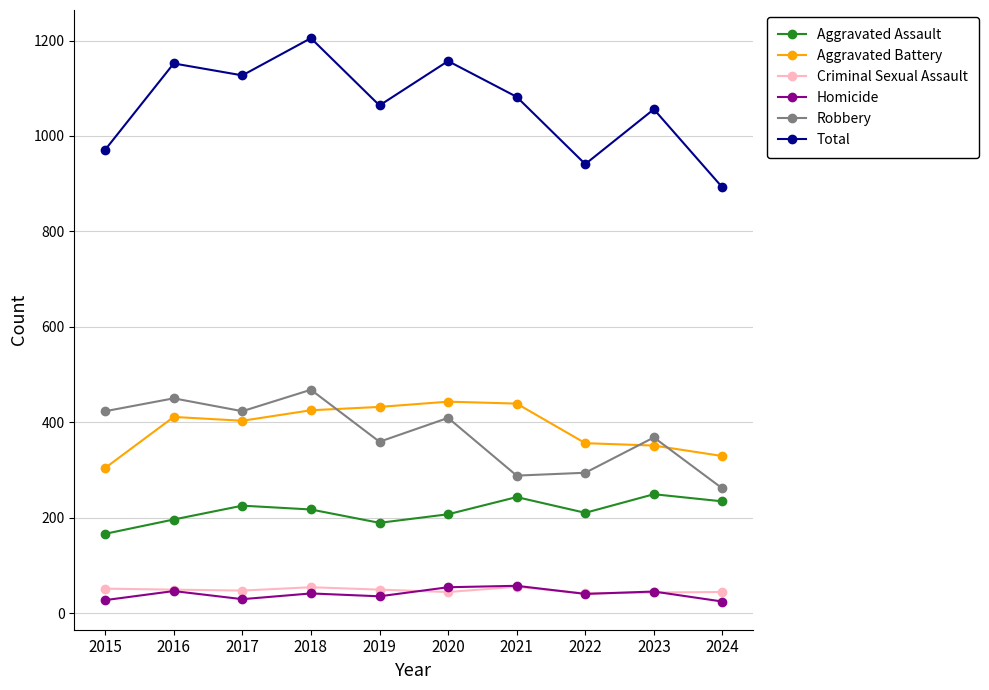

What is the value of the Aggravated Assault point at the 6th from the left?

207